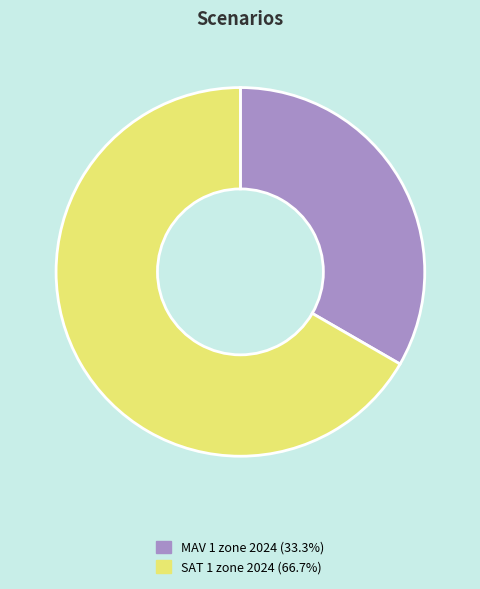

What is the smallest slice in the pie chart?

MAV 1 zone 2024